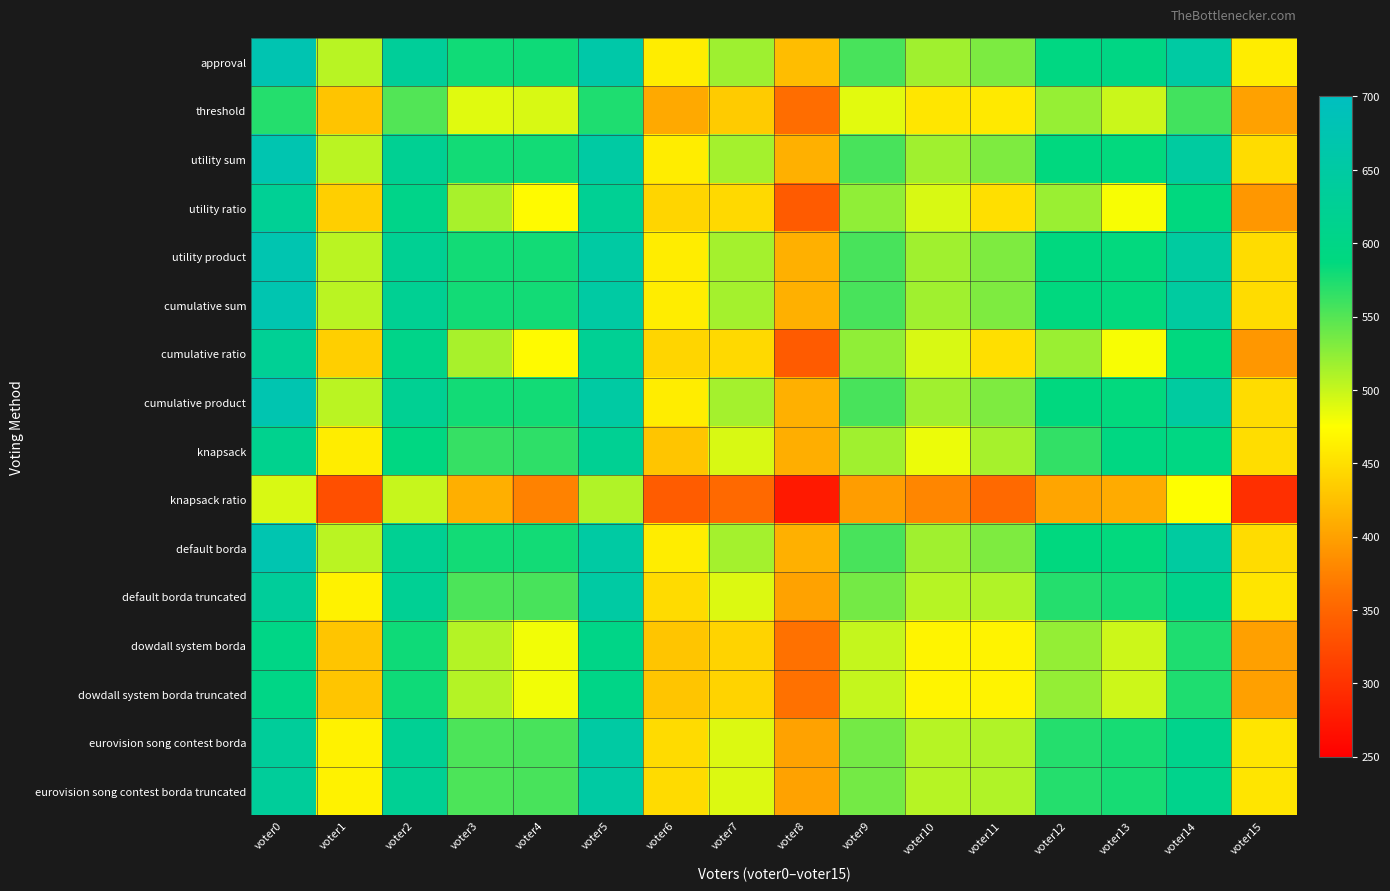

List the series in order of their peak value, highest first.

approval, utility sum, utility product, cumulative sum, cumulative product, default borda, default borda truncated, eurovision song contest borda, eurovision song contest borda truncated, utility ratio, cumulative ratio, knapsack, dowdall system borda, dowdall system borda truncated, threshold, knapsack ratio